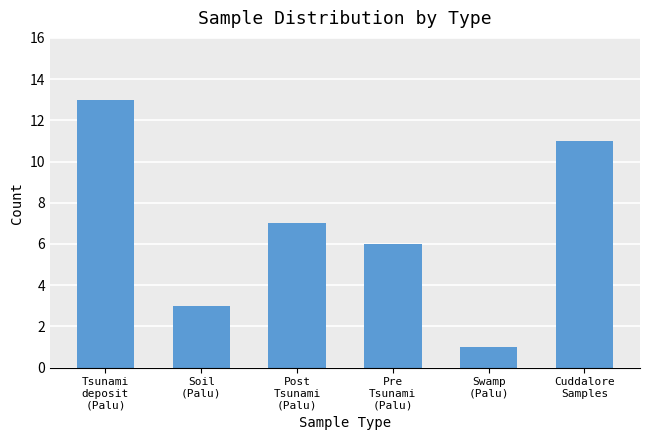

Are the bars horizontal?

No